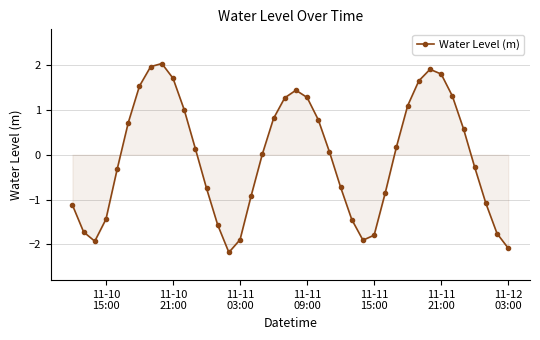

What is the value of the 2nd point from the left?

-1.7